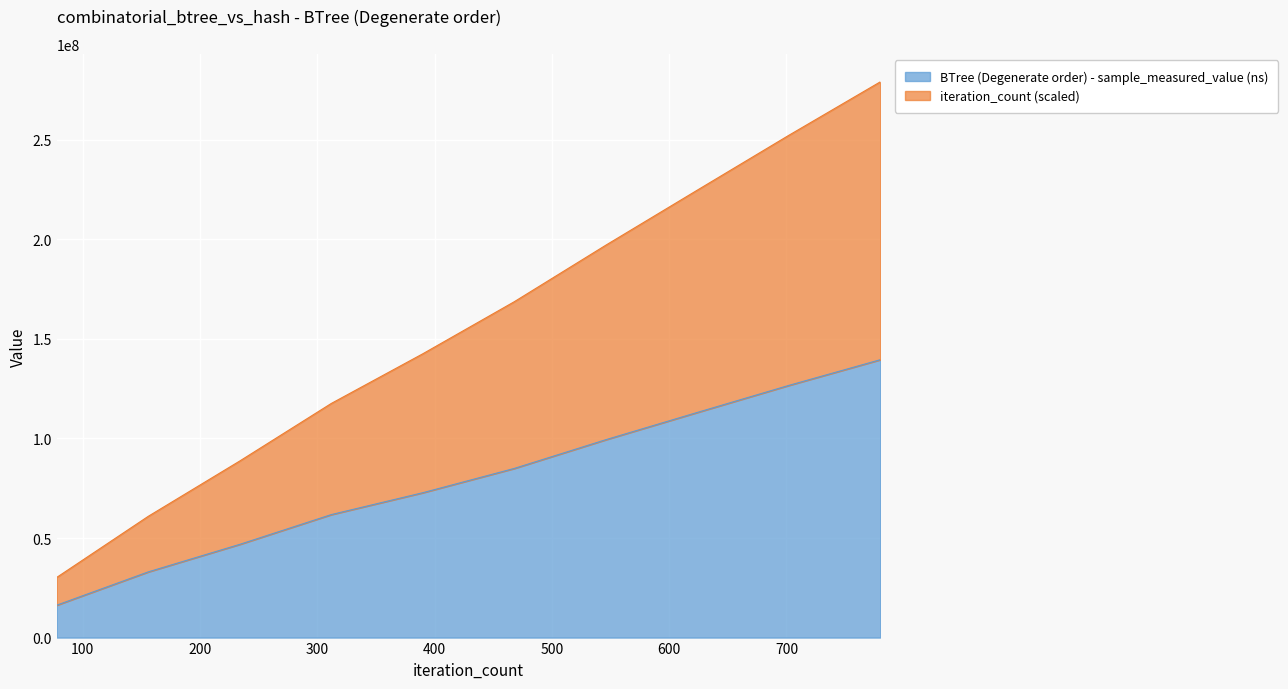

What value does the BTree (Degenerate order) - sample_measured_value (ns) series have at 234?

46834550.0